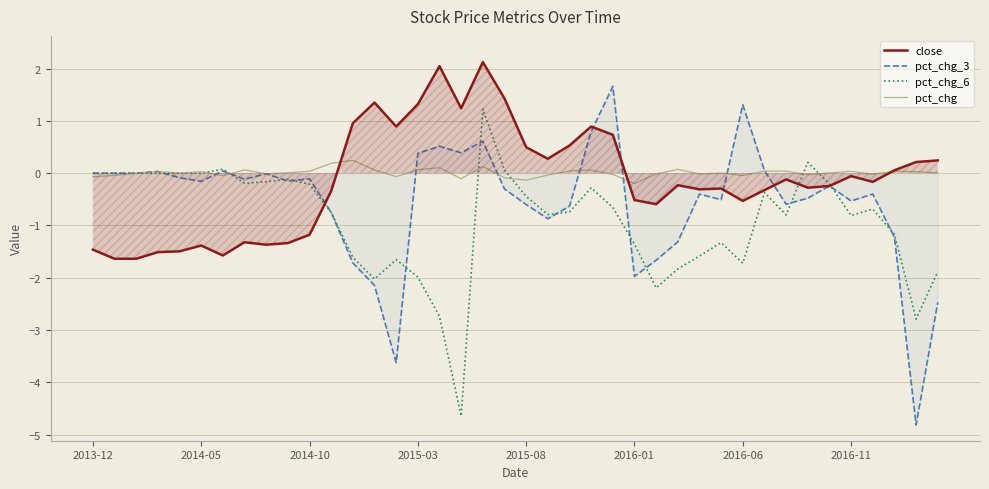

How many values in pct_chg_3 are below zero?

27